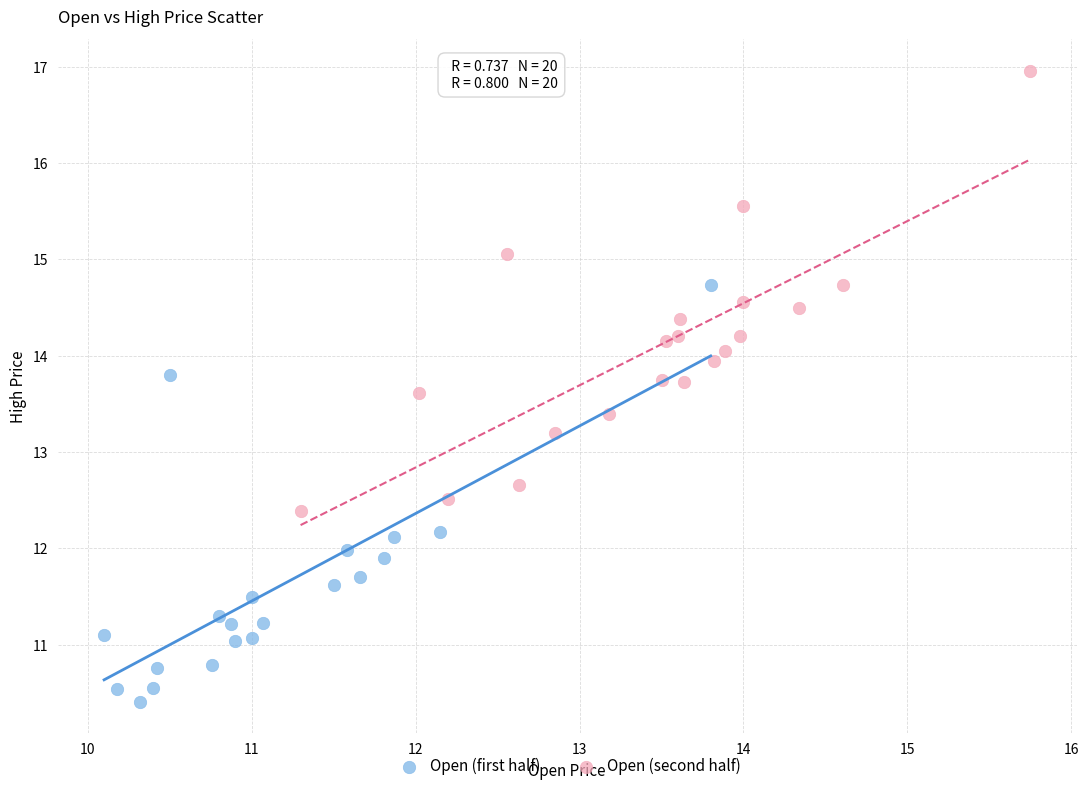

Which series contains the lowest Y value?

Open (first half)